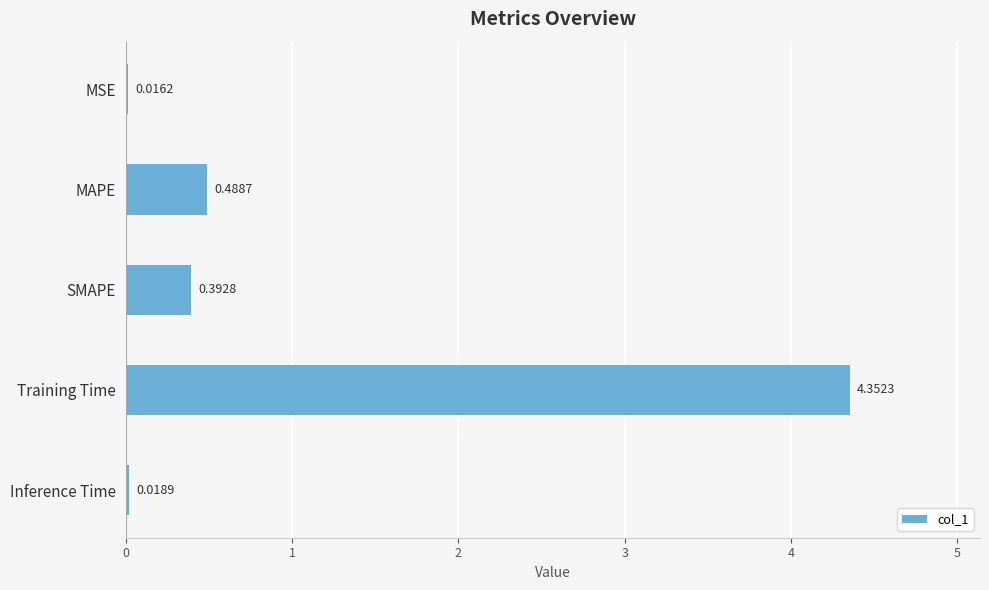

Rank the categories by value from lowest to highest.

MSE, Inference Time, SMAPE, MAPE, Training Time